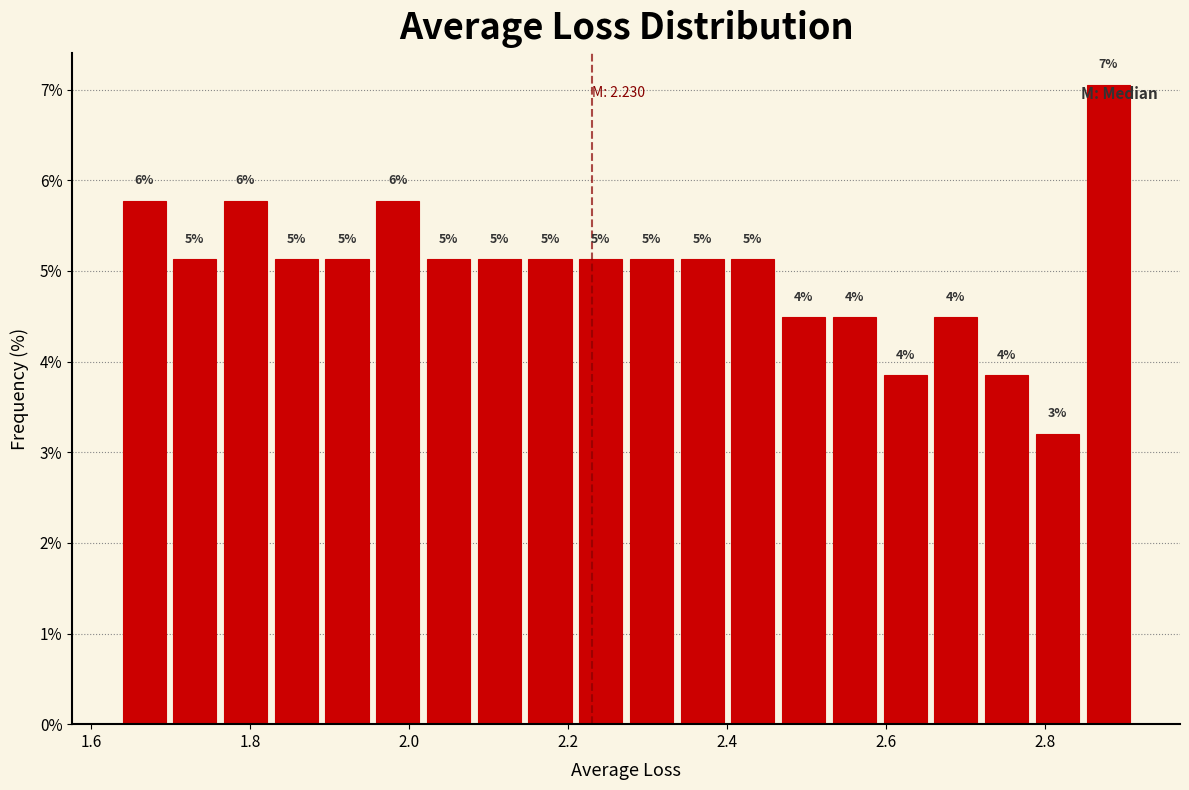

Around what value on the x-axis is the tallest bar? Give the approximate position of its centre, as read against the axis.

2.88